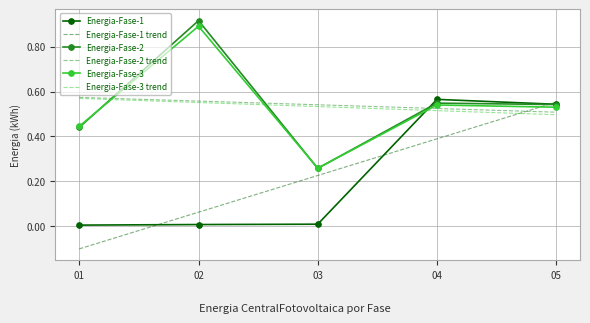

What is the total value across all series at 01?

1.9